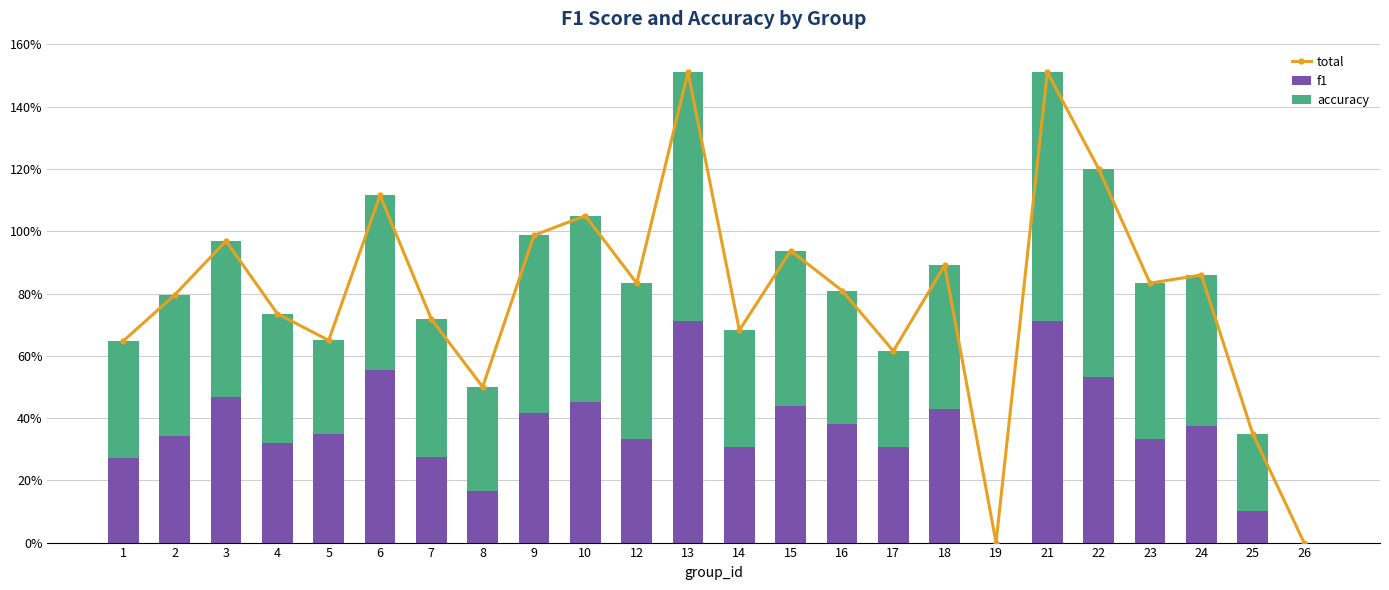

What is the total value across all series at 23?

1.7